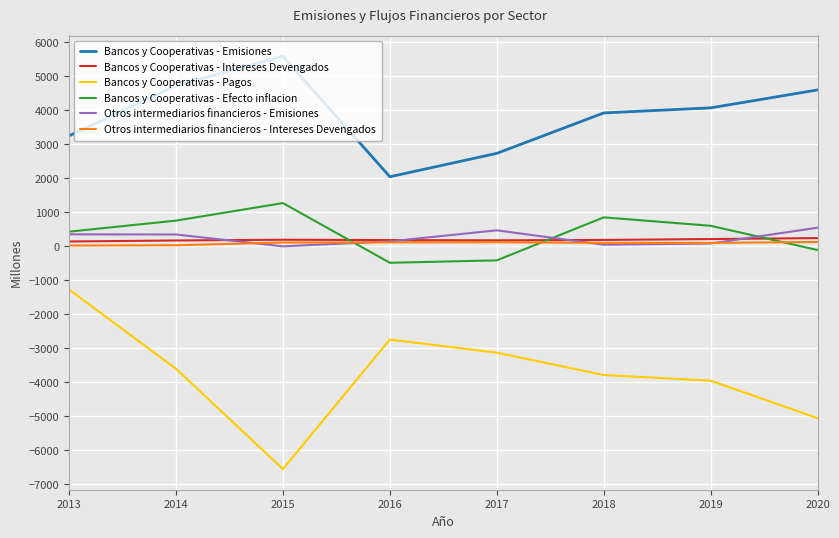

At which label does Bancos y Cooperativas - Emisiones reach its peak?

2015